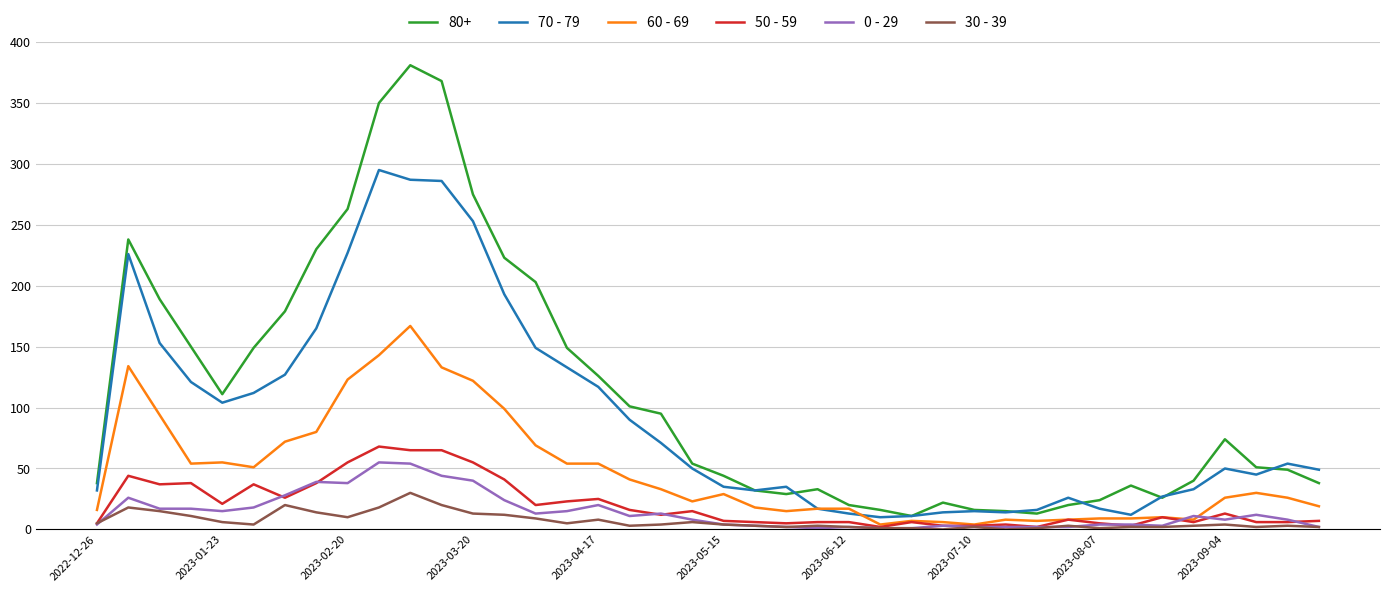

Which series has the widest spread of values?

80+